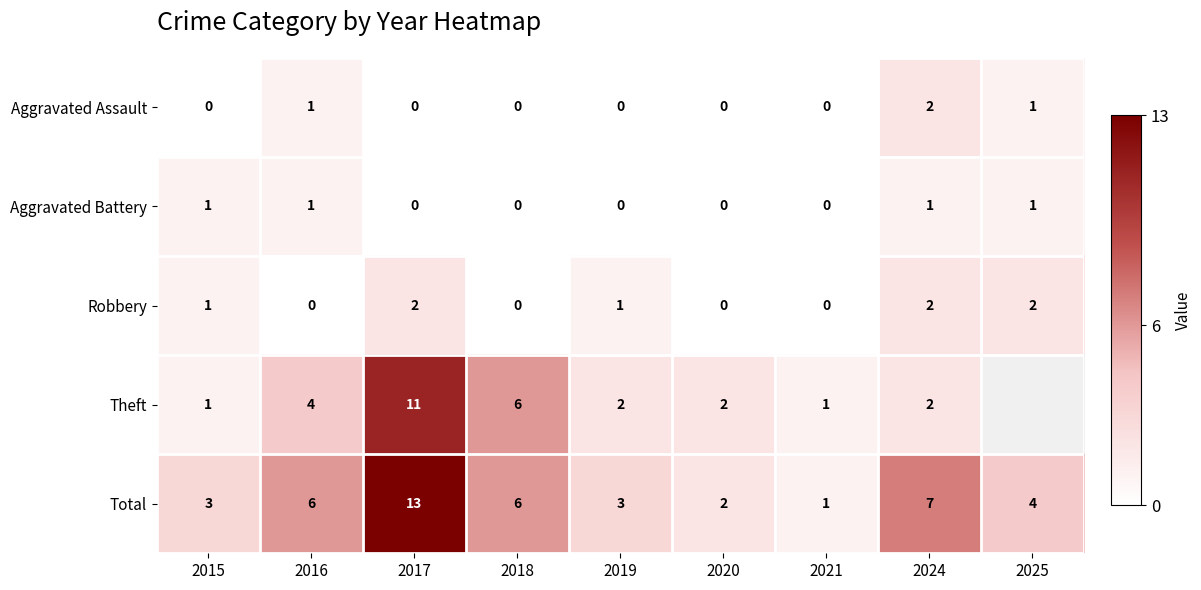

How many data points does each series have?

9